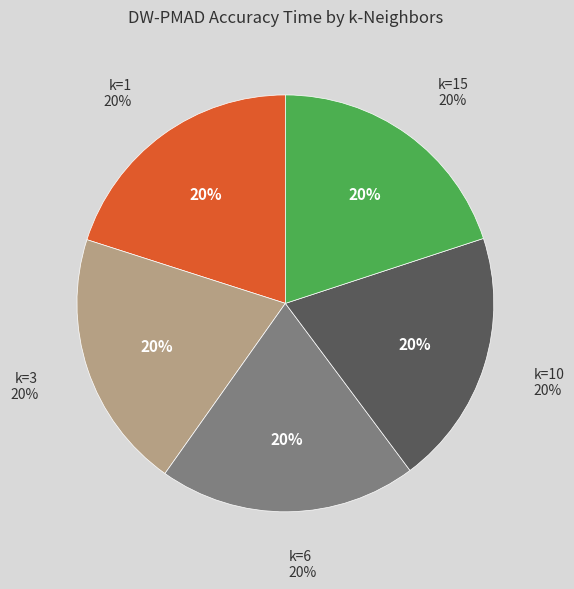

Is the sum of k=3 and k=10 greater than half?

No